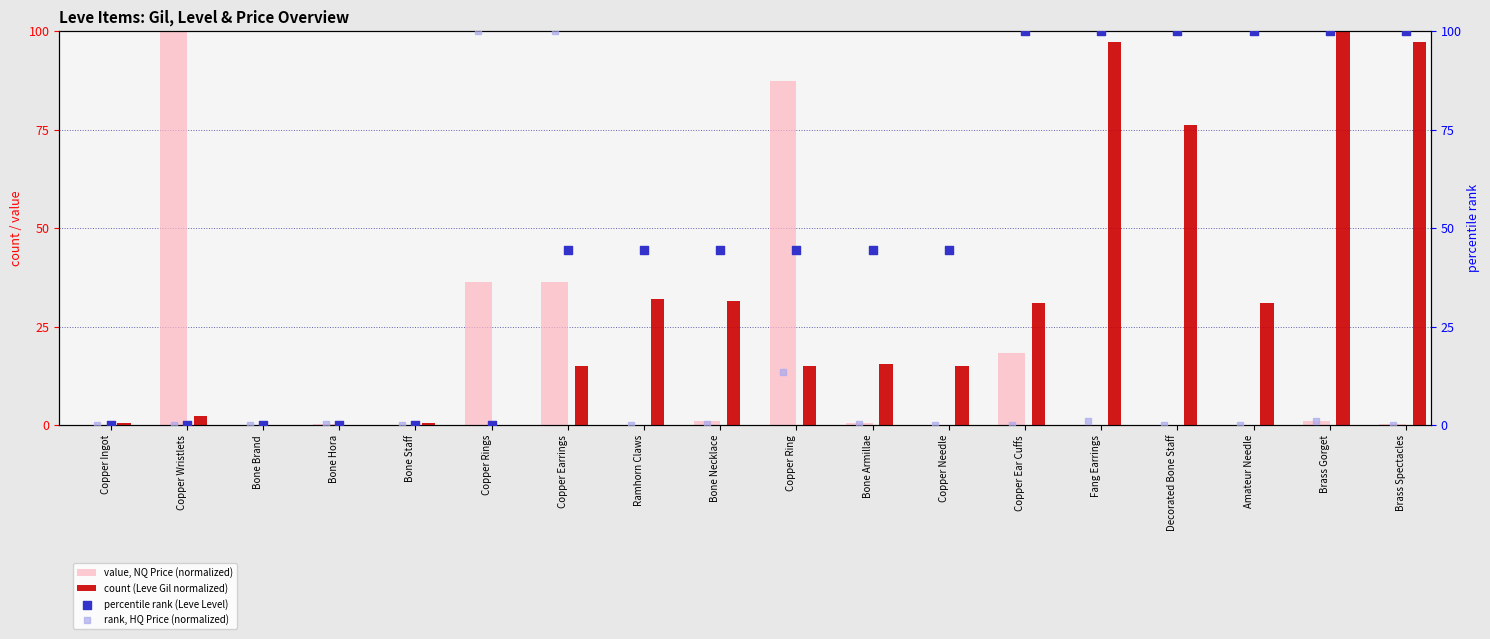

At how many categories does at least one series exceed 67?

10